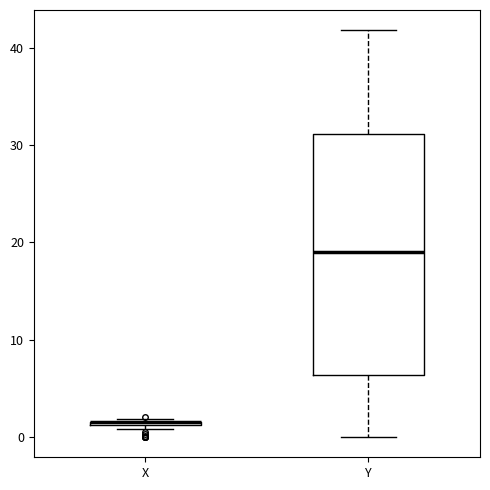

Where is the lower edge of the box for X on the y-axis? The values are not printed on the chart, so give them approximately, as read against the axis.

1